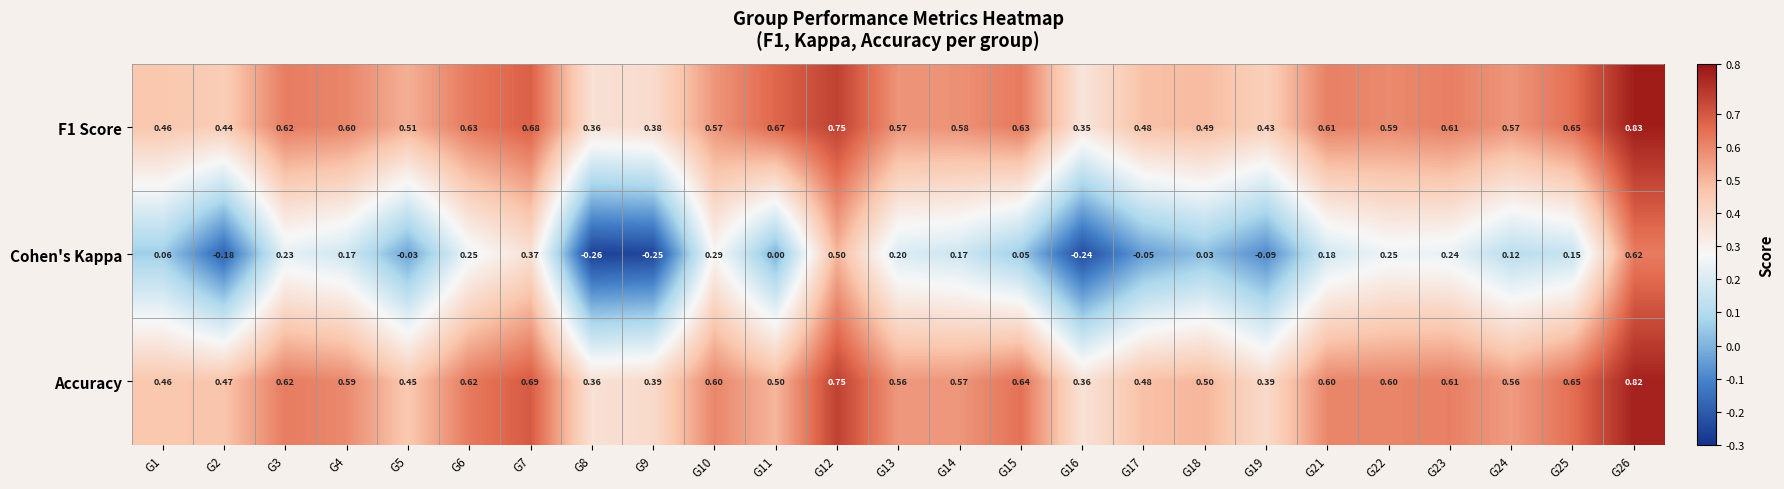

How many categories are shown in the chart?

25